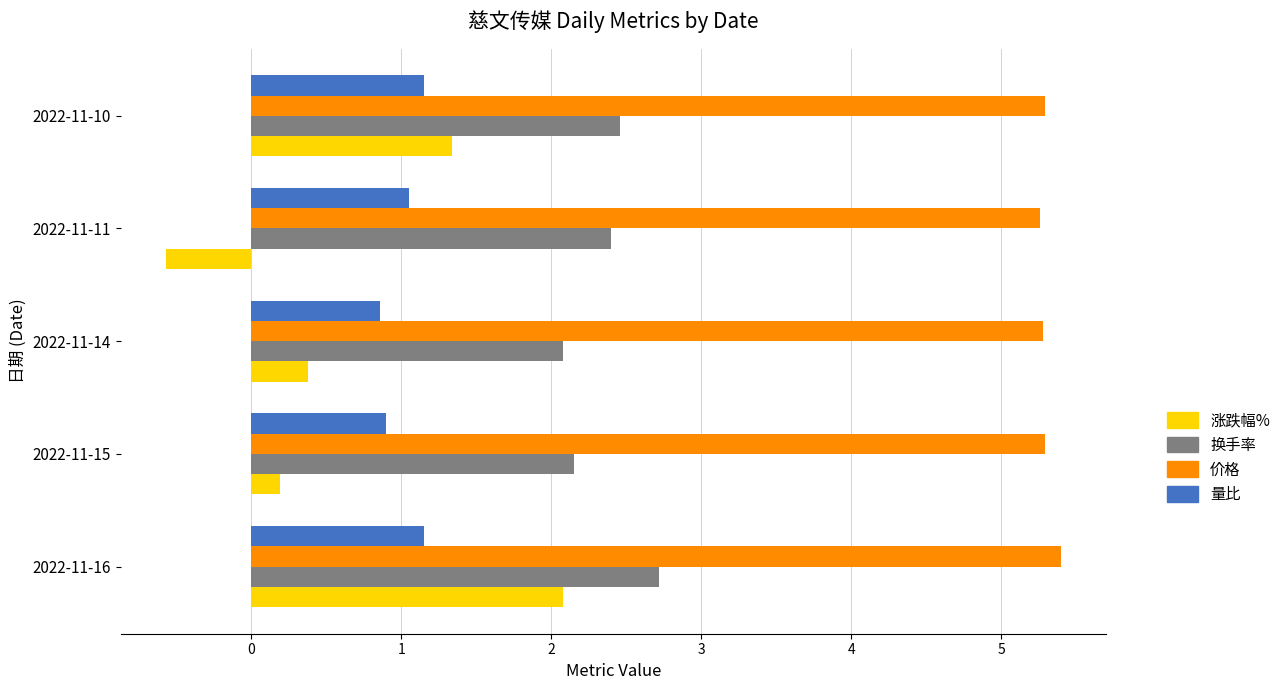

At which category does the chart reach its minimum across all series?

2022-11-11